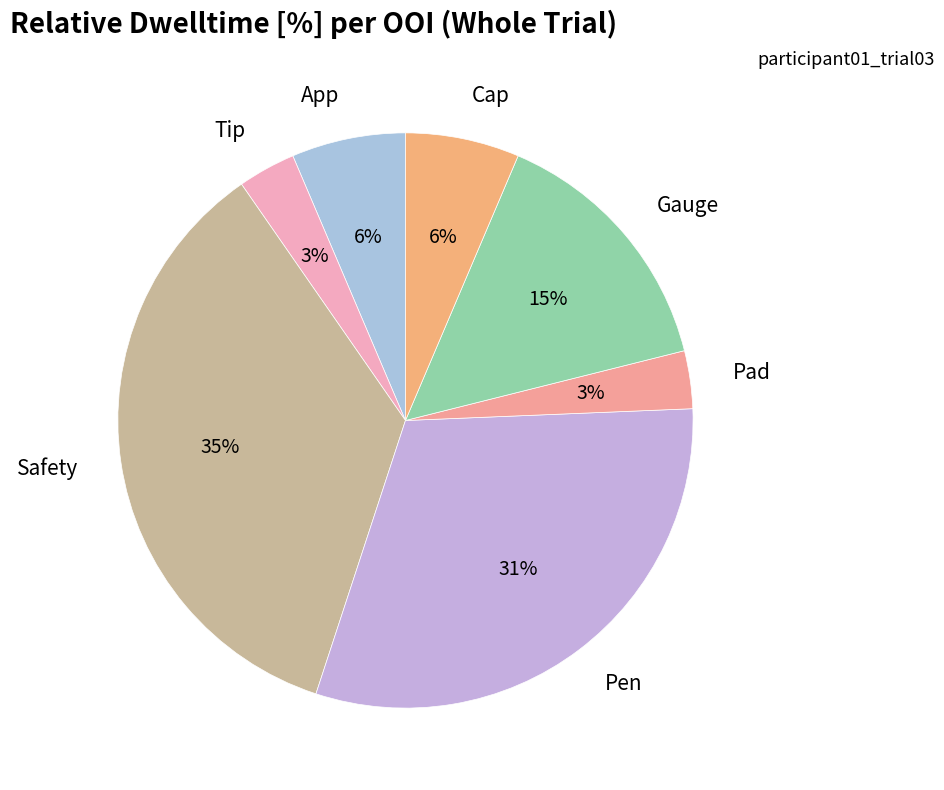

What percentage is the Gauge slice, to the nearest percent?

15%